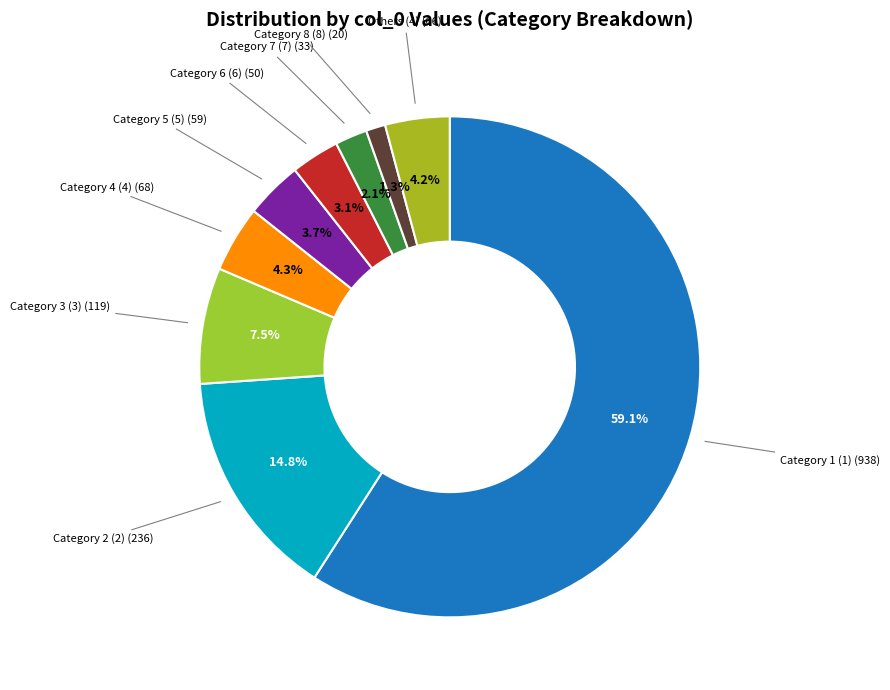

What percentage is NOT represented by Category 2 (2)?

85.2%